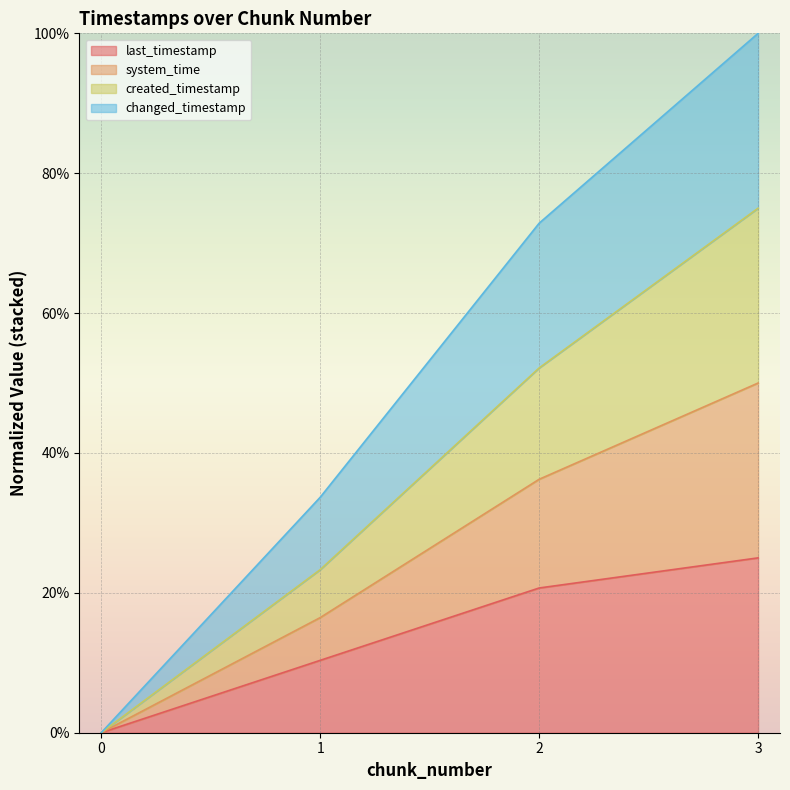

Is the value of system_time at 0 greater than the value of last_timestamp at 1?

No